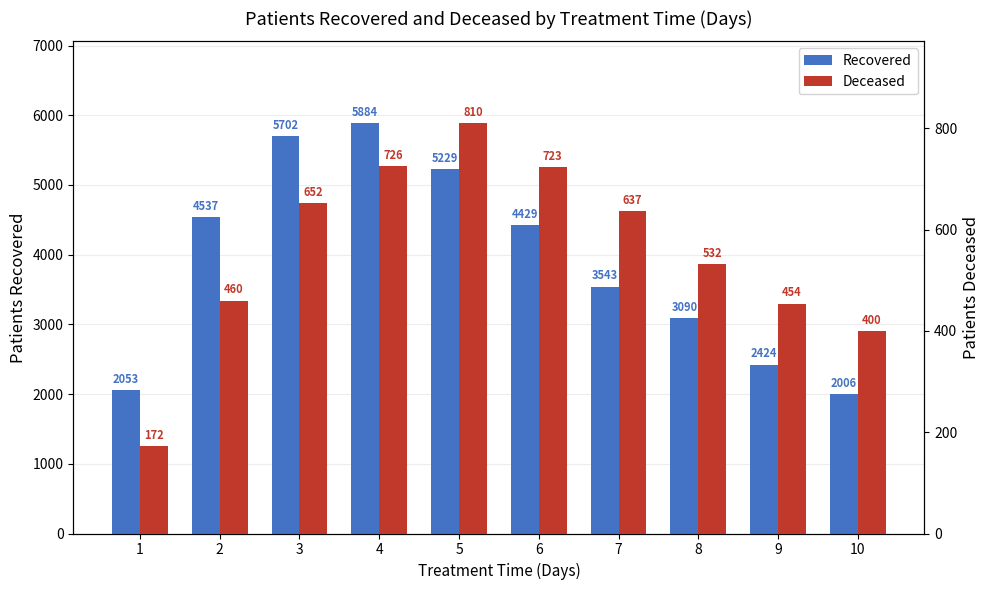

Reading right to left, list all the values displayed in this chart.

patients_recovered: 2006	2424	3090	3543	4429	5229	5884	5702	4537	2053
patients_deceased: 400	454	532	637	723	810	726	652	460	172